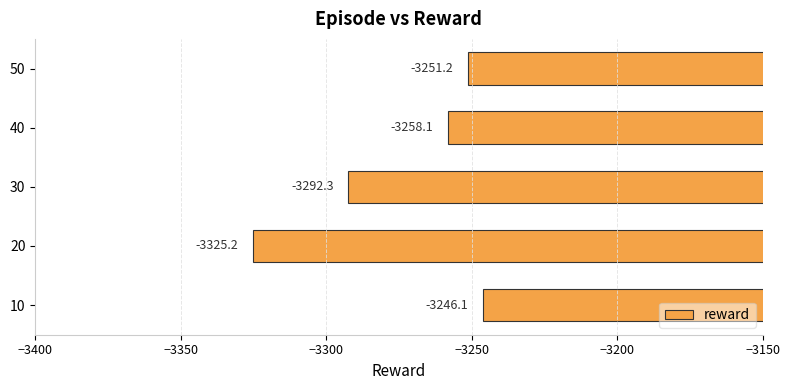

Read the value at 10.

-3246.1